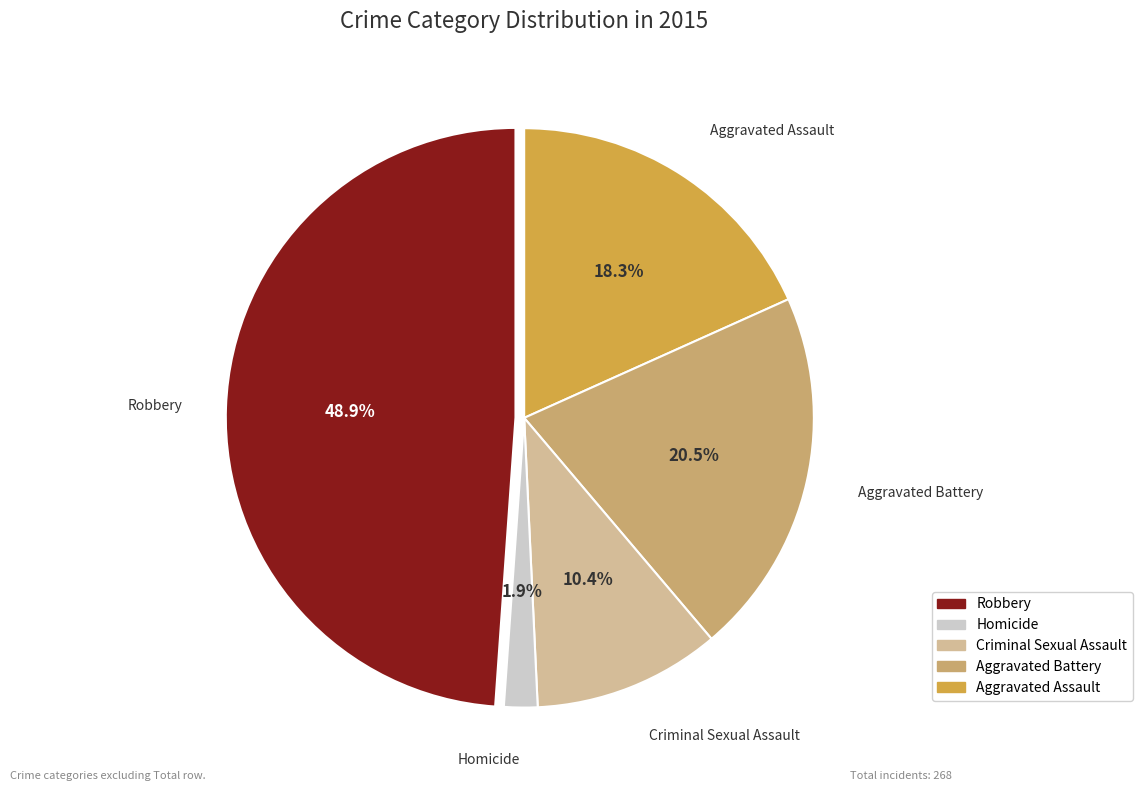

Is there any slice that represents more than half of the pie?

No